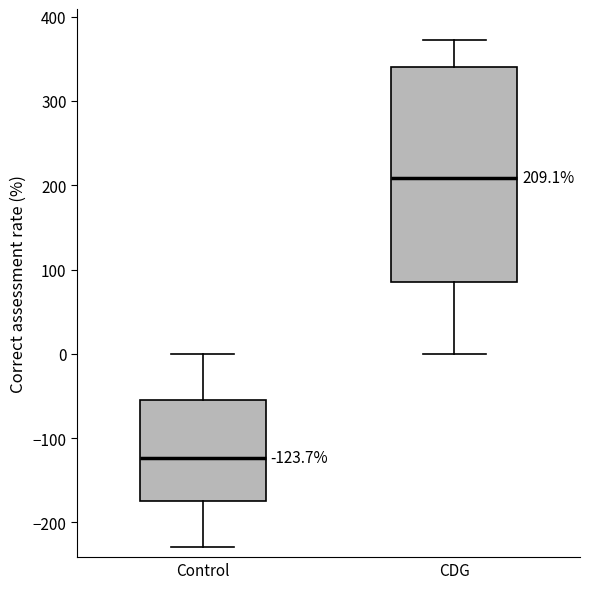

Which box has the lowest median line?

Control